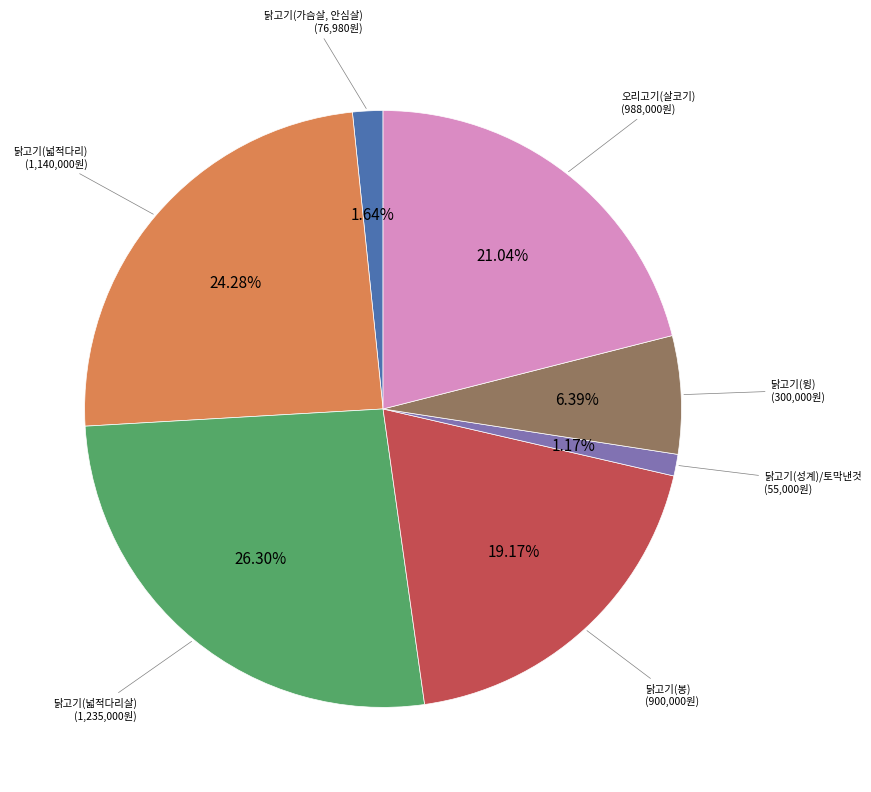

How many slices are in this pie chart?

7